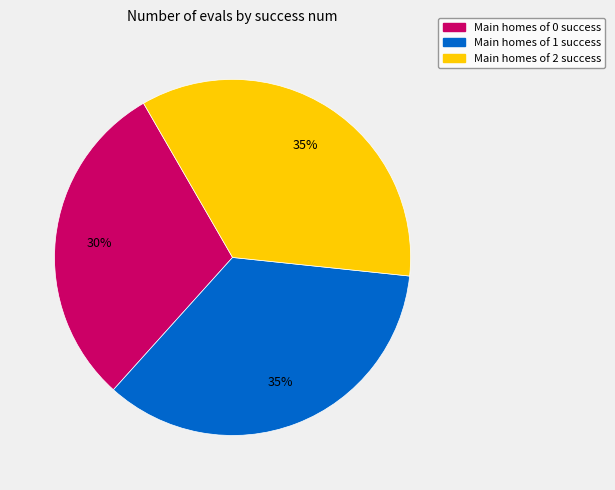

True or false: Main homes of 2 success accounts for 47% of the total.

False